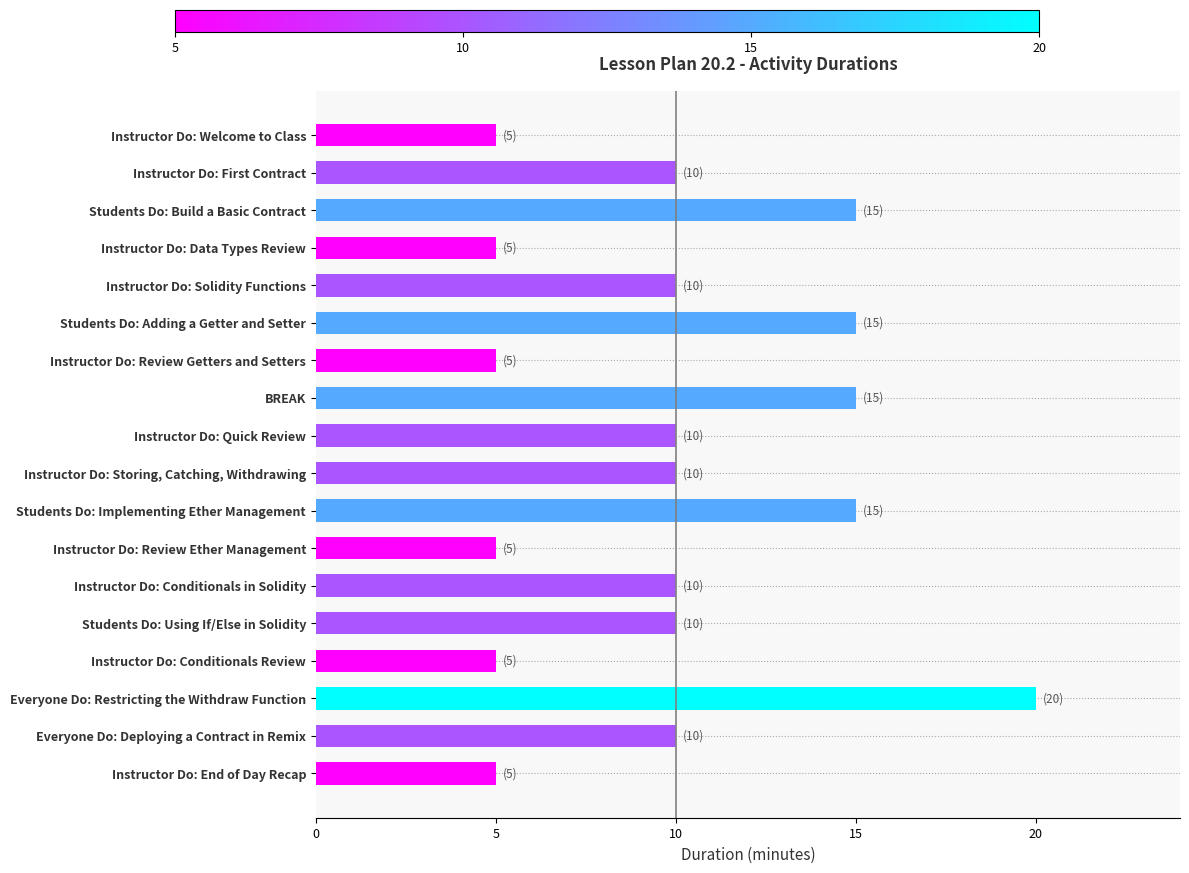

What is the maximum value shown in the chart?

20